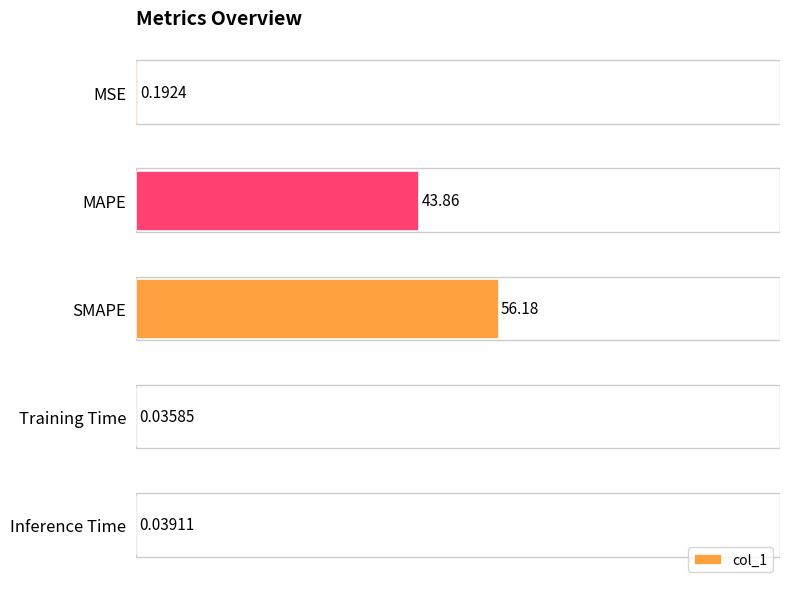

Which has a higher value, SMAPE or Inference Time?

SMAPE